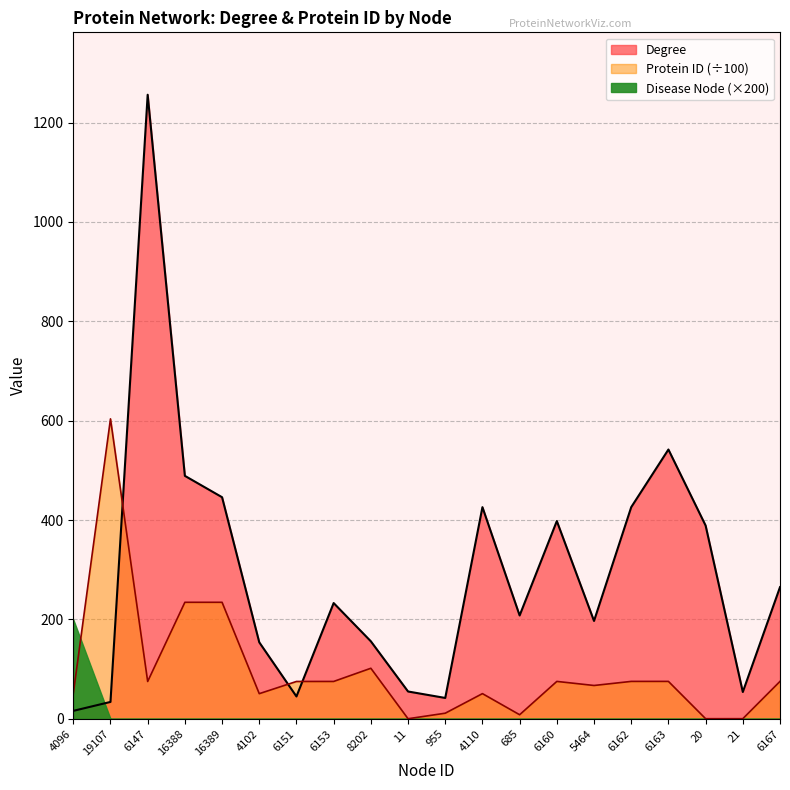

Reading right to left, what are all the values shown in this chart?

Degree: 265.0	54.0	389.0	542.0	426.0	197.0	398.0	208.0	426.0	42.0	55.0	156.0	233.0	45.0	154.0	446.0	489.0	1256.0	34.0	16.0
Protein ID: 75.4	0.3	0.2	75.3	75.3	67.1	75.3	8.2	50.7	11.3	0.2	101.7	75.2	75.2	50.6	234.5	234.5	75.1	603.7	50.5